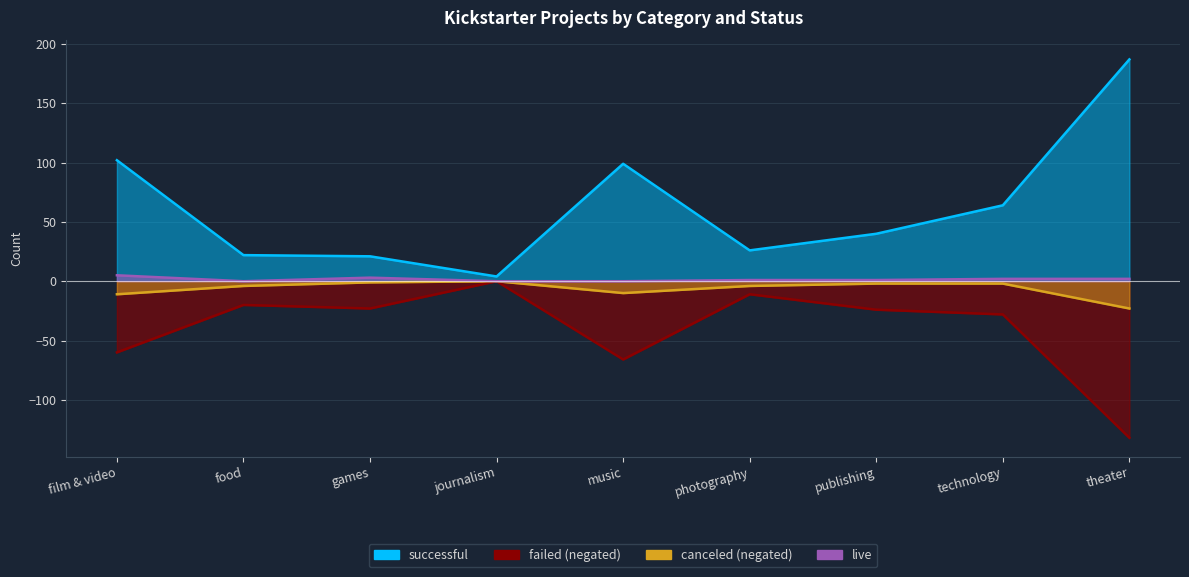

At which category does canceled reach its first local valley?

music